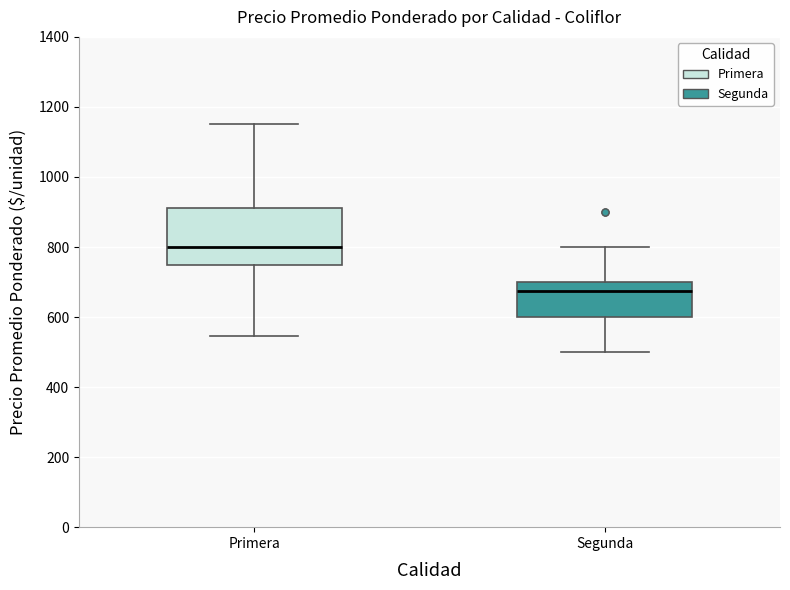

Reading left to right, read every box against the y-axis: the position of its median line, the range the box covers, and the ends of its whiskers. The values are not printed on the chart, so give them approximately, as read against the axis.

Primera: median 800, box 760 to 920, whiskers 540 to 1160
Segunda: median 680, box 600 to 700, whiskers 500 to 800